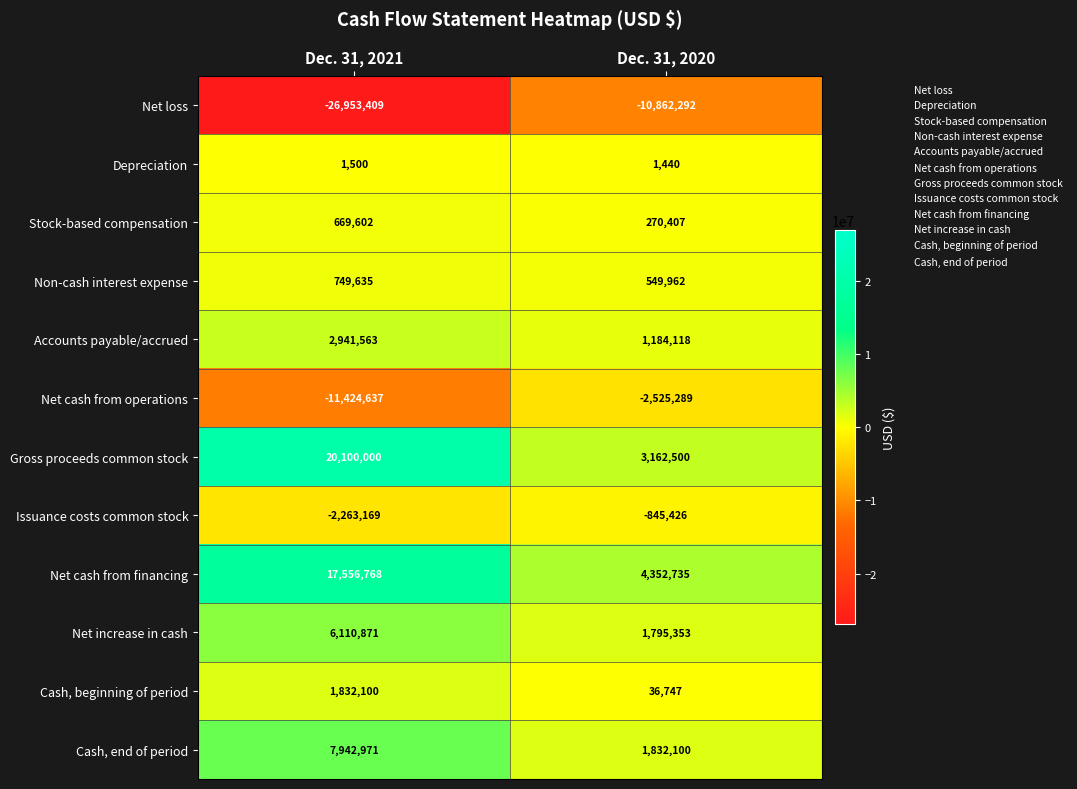

Which series changed the most between Dec. 31, 2021 and Dec. 31, 2020?

Gross proceeds common stock